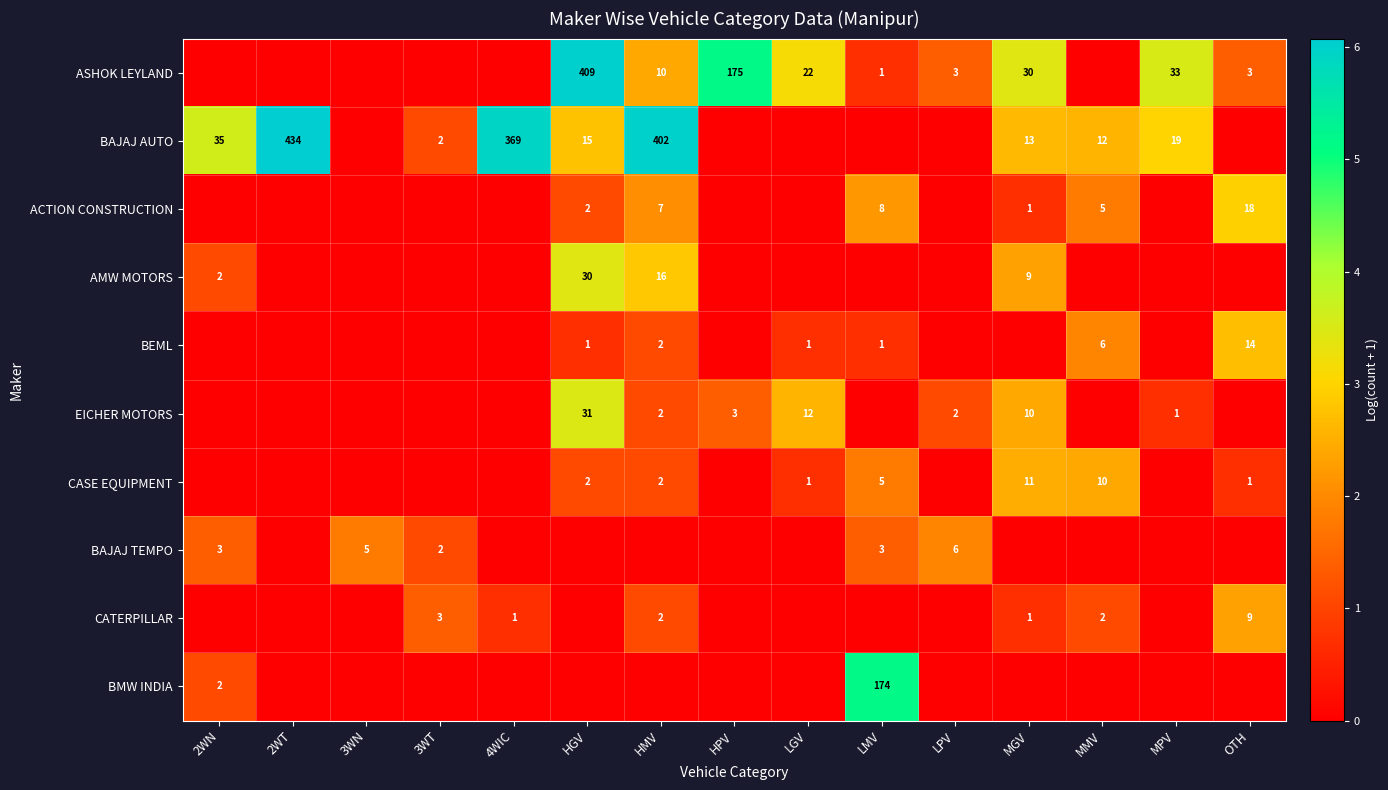

The value of BEML at HGV is 1. True or false?

True